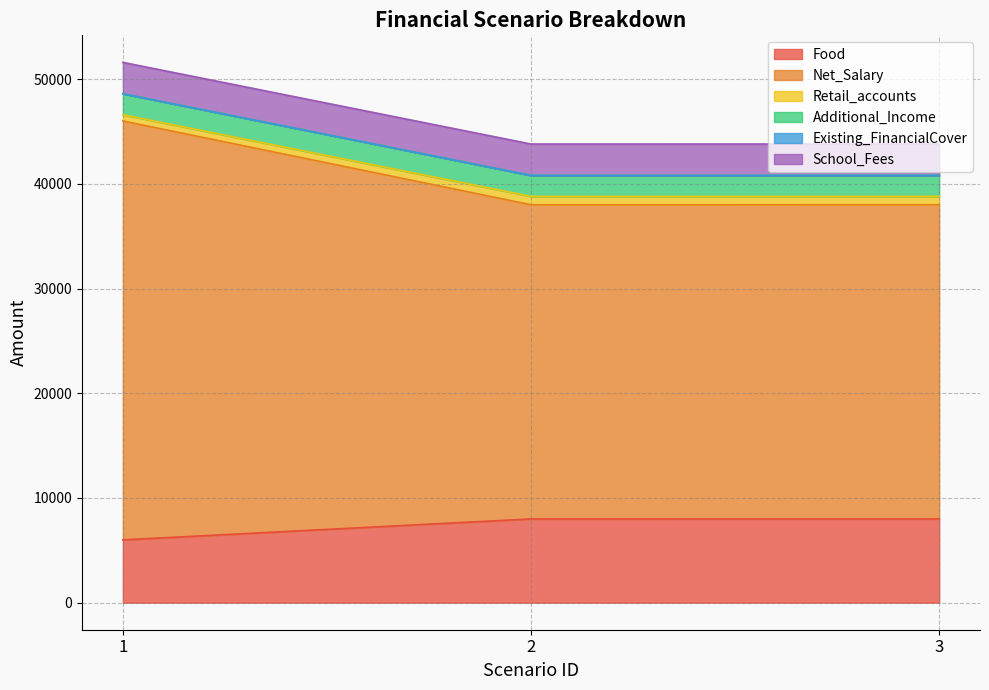

What is the difference between the second highest and minimum values in the Food series?

2000